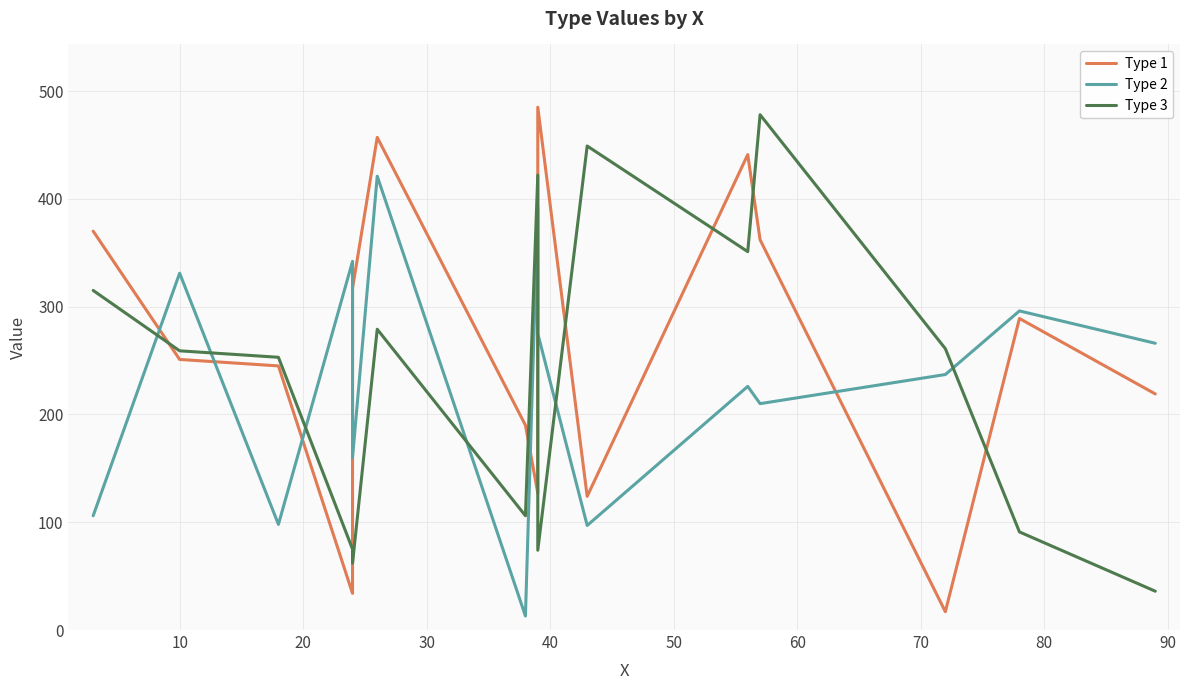

In Type 2, how many points are lower than both neighbors (excluding endpoints)?

5